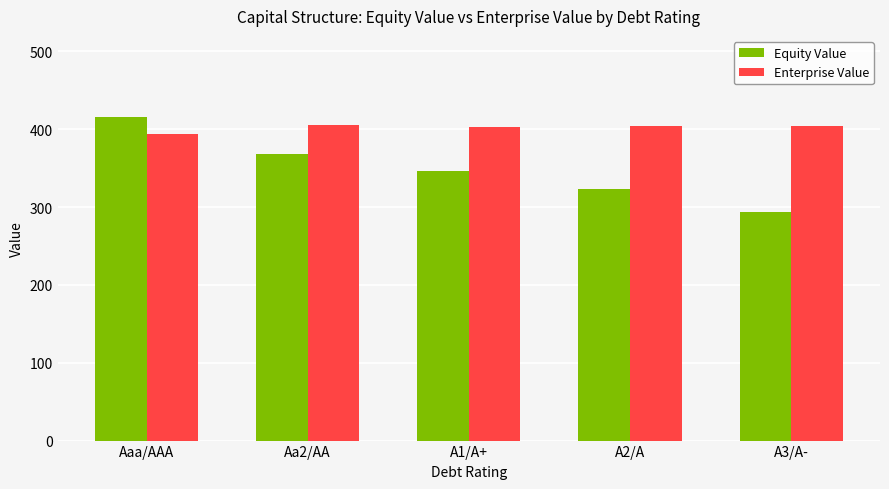

Is it true that Equity Value equals 293.8 at A3/A-?

True